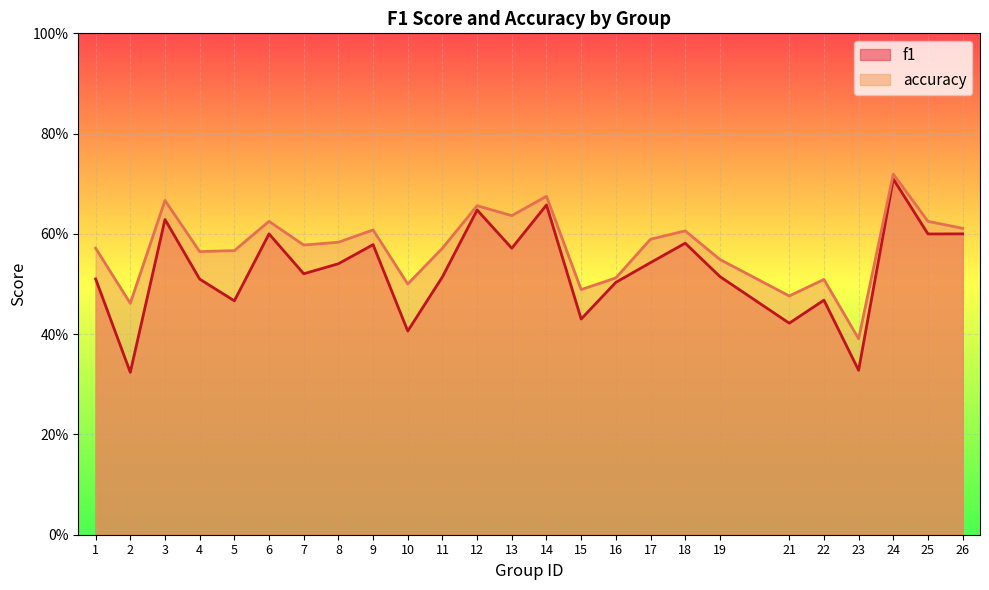

True or false: f1 and accuracy cross at least once.

False